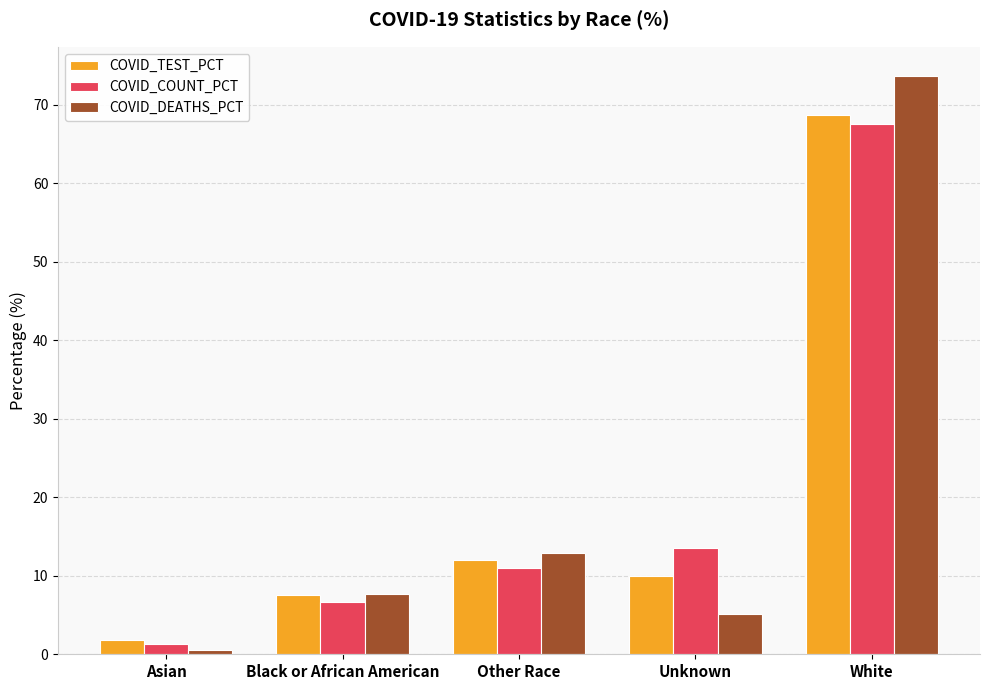

What is the label of the 4th bar from the left?

Unknown